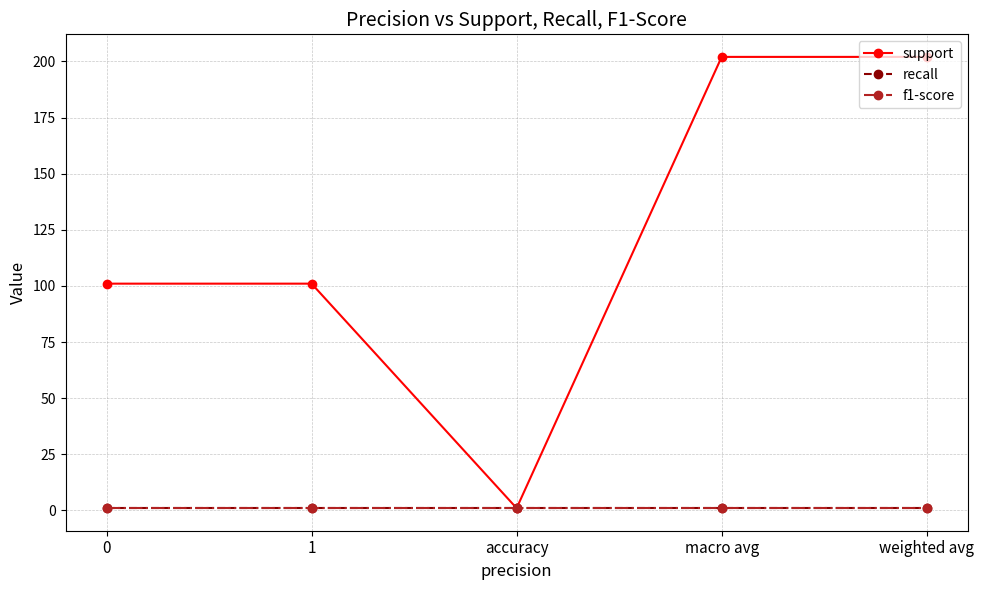

What is the sum of all support values?

607